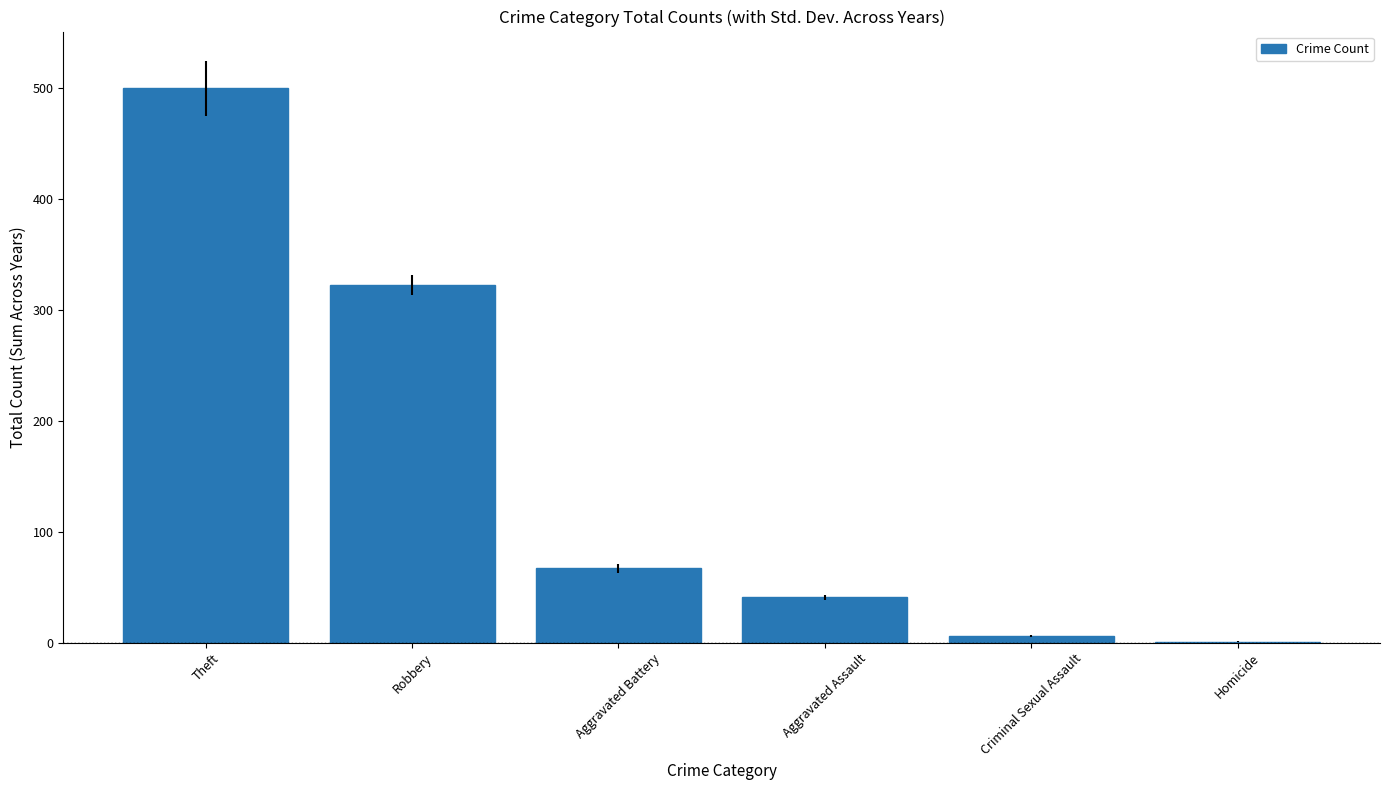

What is the sum of all values?

938